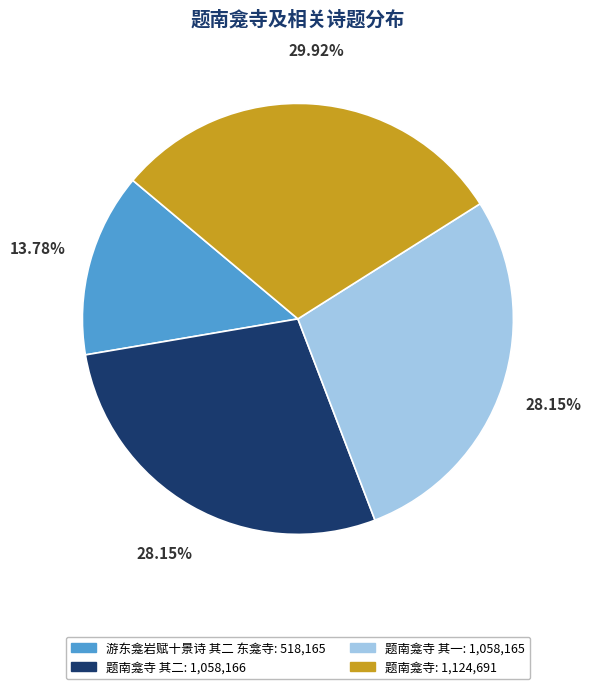

Does any single category account for the majority?

No